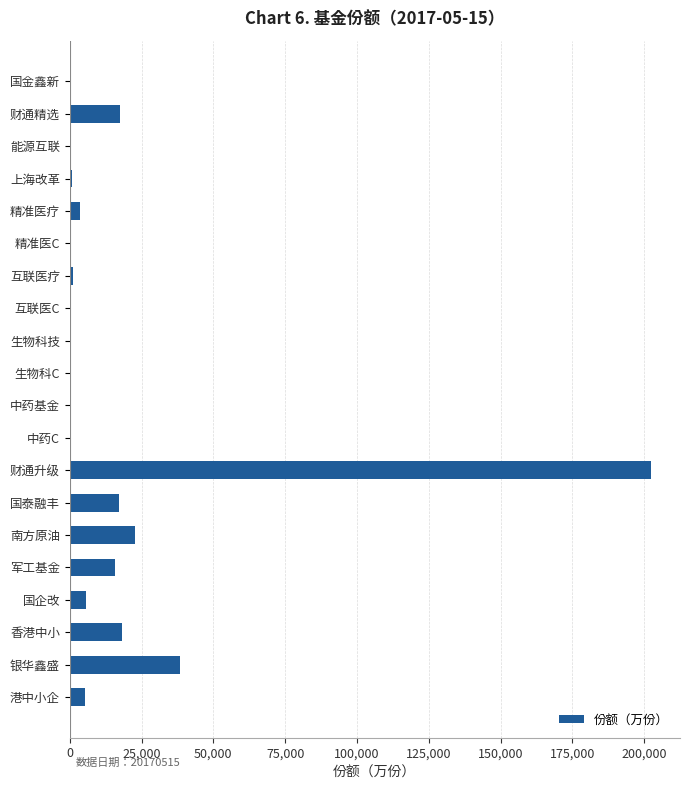

What value does the data have at 军工基金?

15676.0